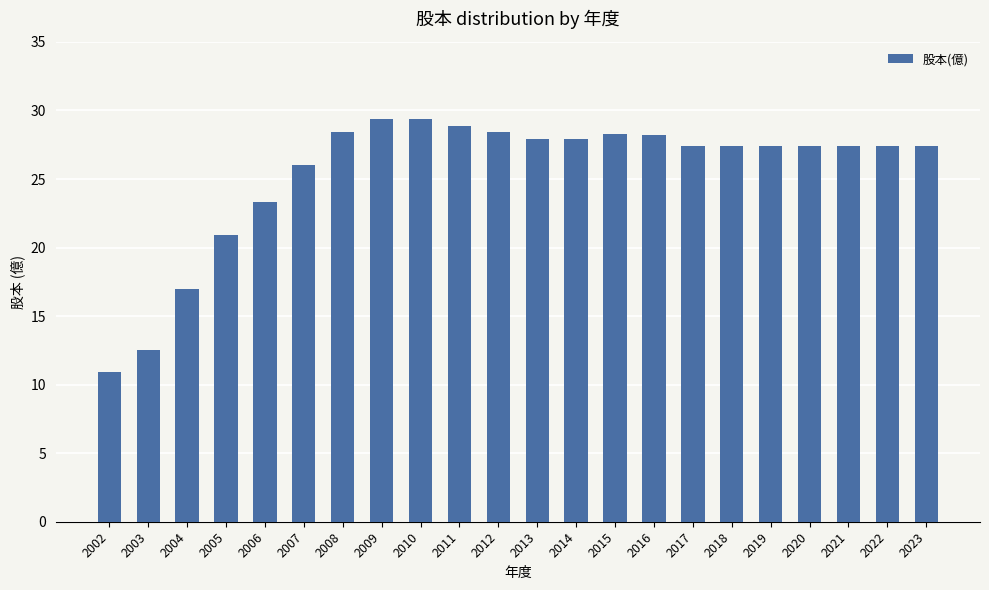

Where does the data first go above 27?

2008